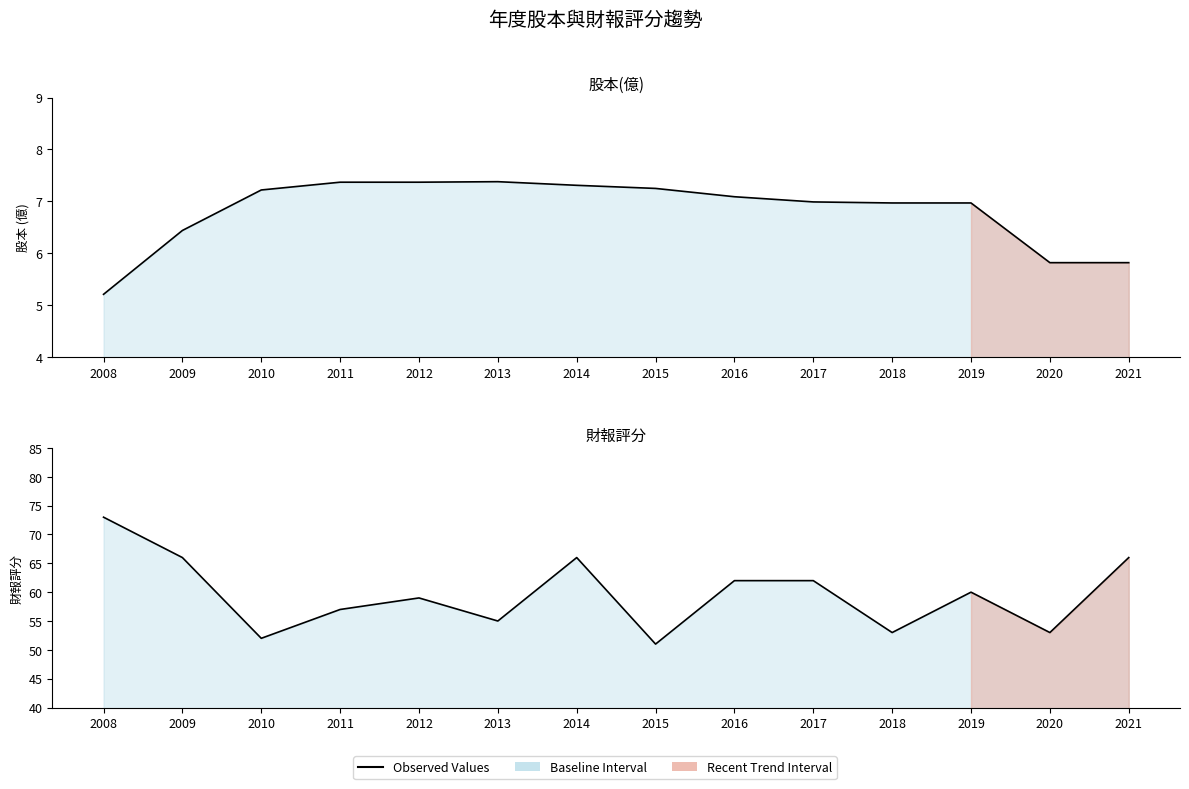

What value does the 股本(億) line series have at 2011?

7.4